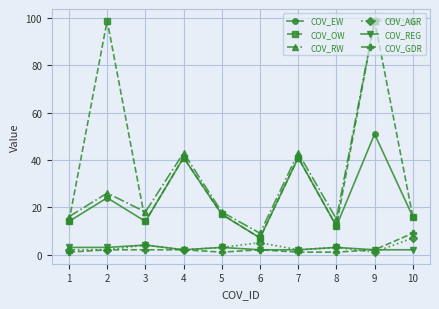

Does the chart have visible grid lines?

Yes